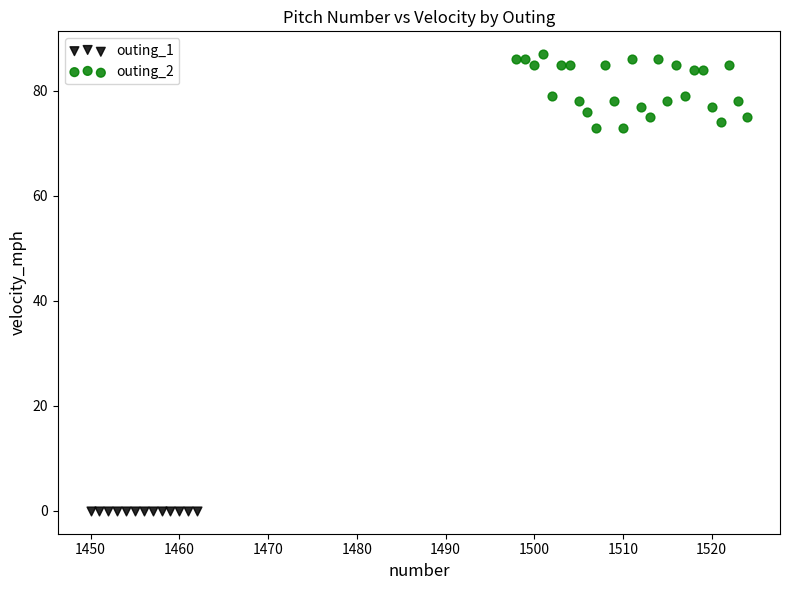

Which series contains the lowest Y value?

outing_1